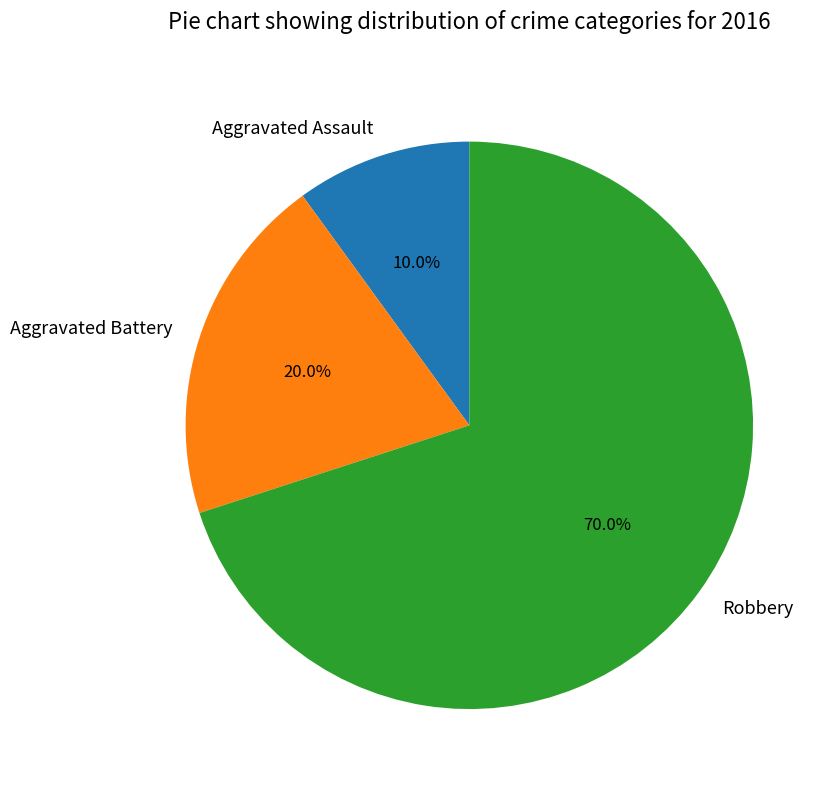

To the nearest percent, what portion does Aggravated Battery represent?

20%